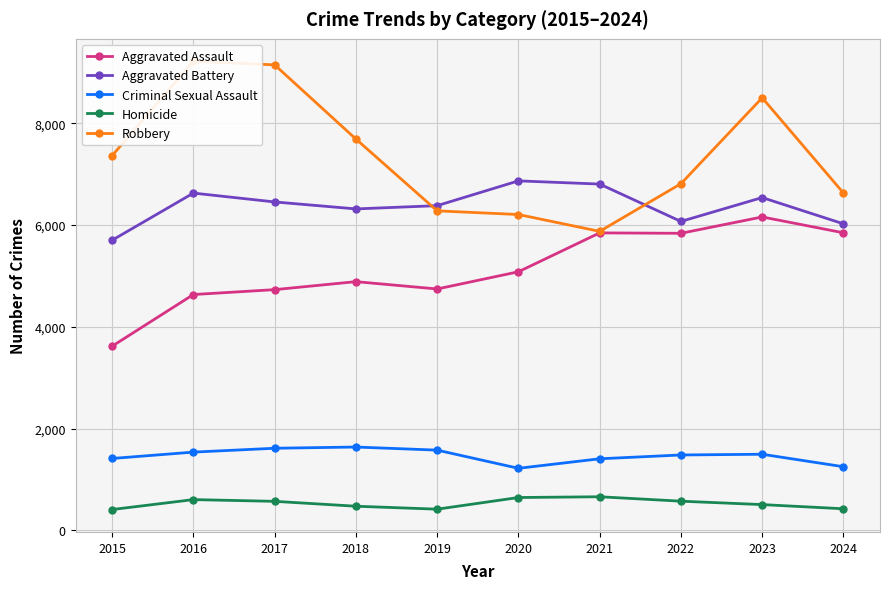

Which series changed the most between 2017 and 2019?

Robbery